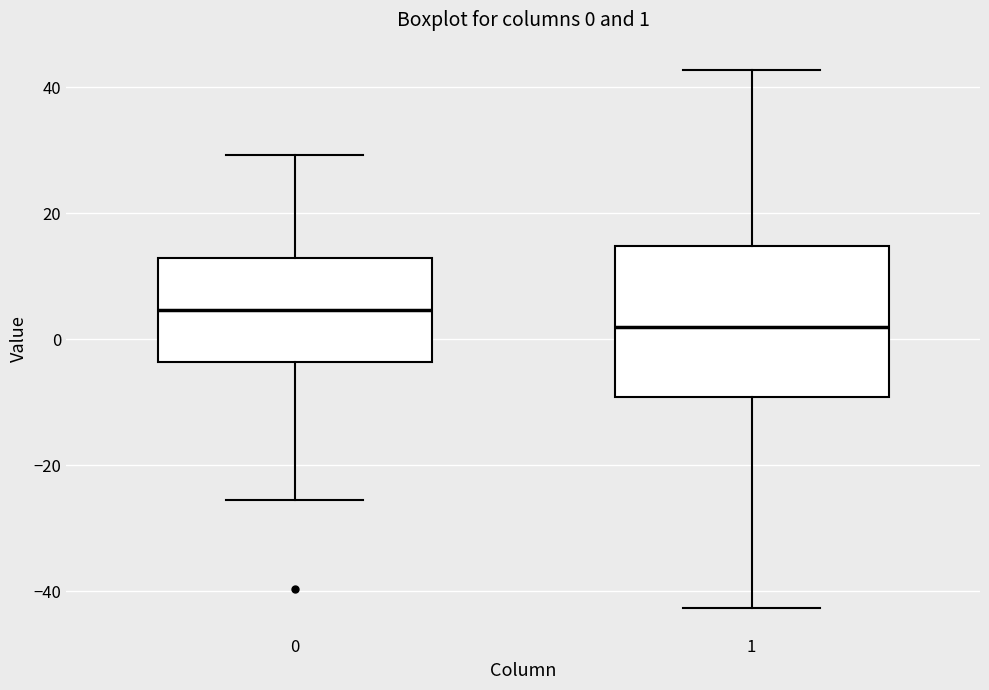

Which box is the tallest, from its lower edge to its upper edge?

1